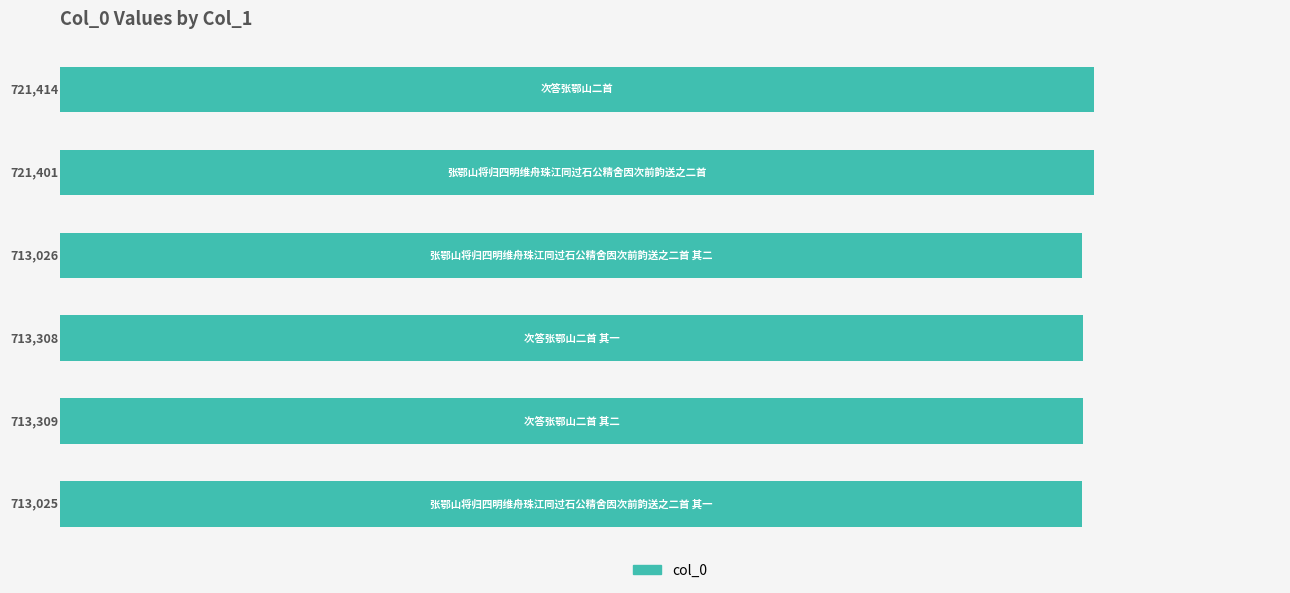

What is the greatest value displayed?

721414